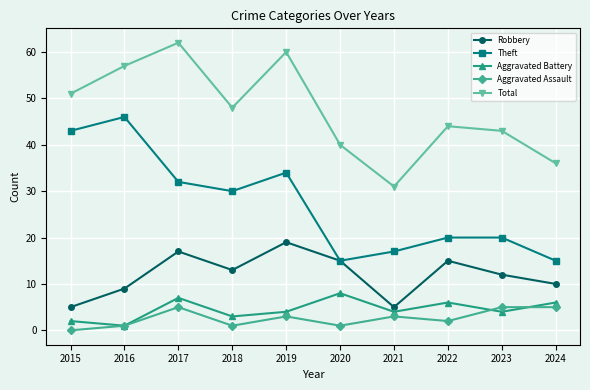

How many Aggravated Assault values are between 1 and 5?

9